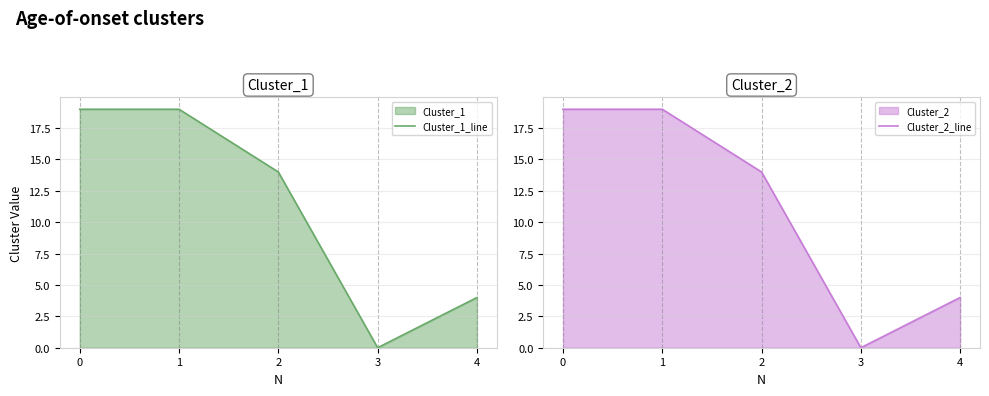

At how many categories does at least one series exceed 7?

3